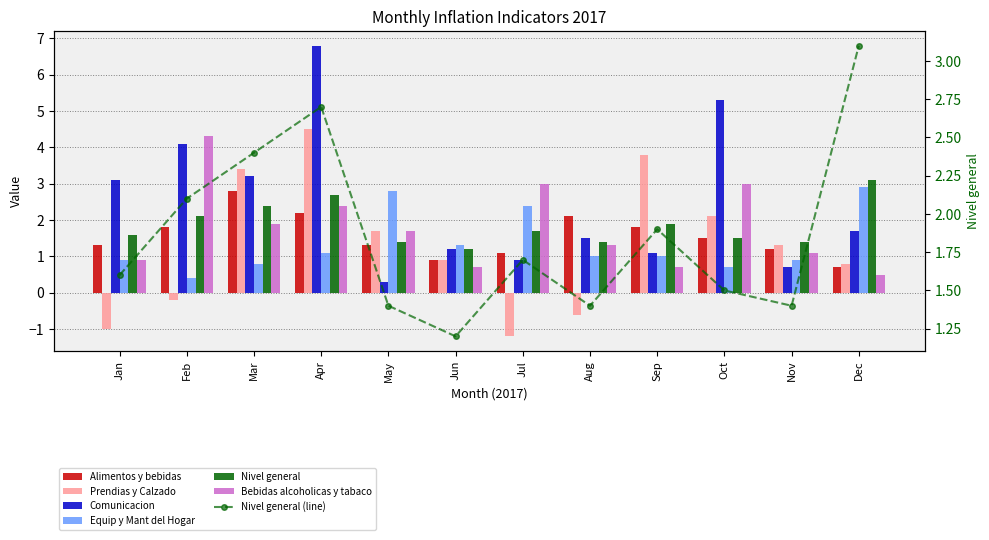

True or false: Alimentos y bebidas has a value of 2.1 at Aug.

True